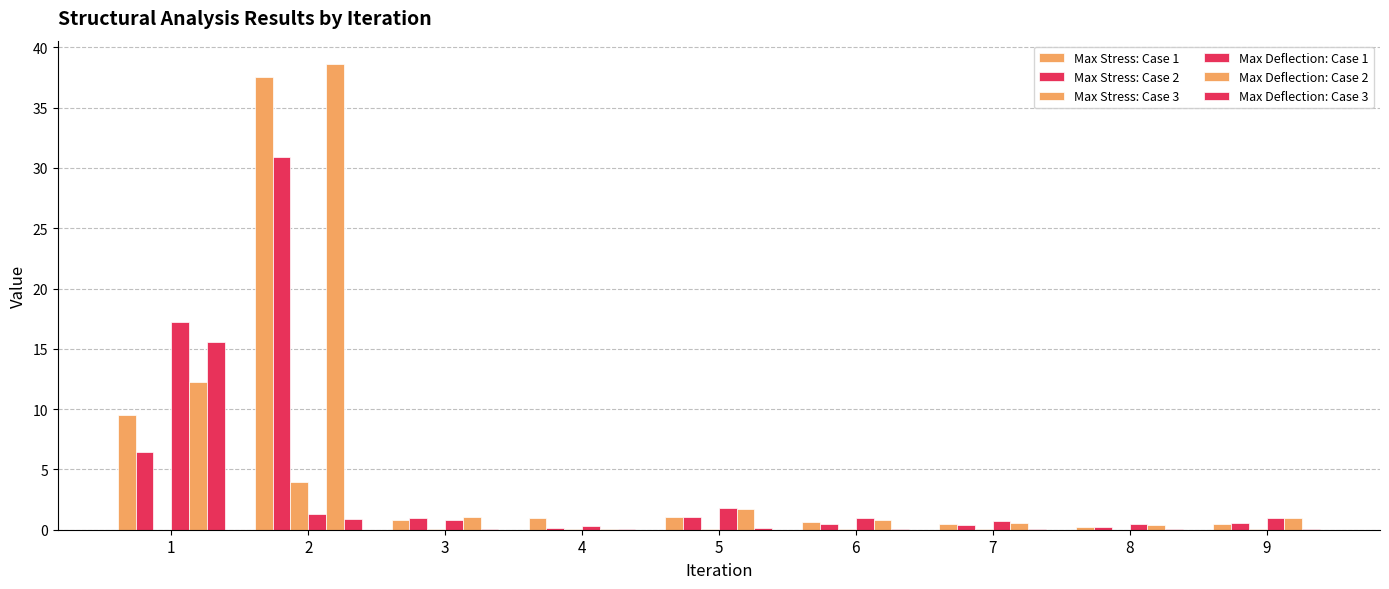

Which series has the largest total across all categories?

Max Deflection: Case 2